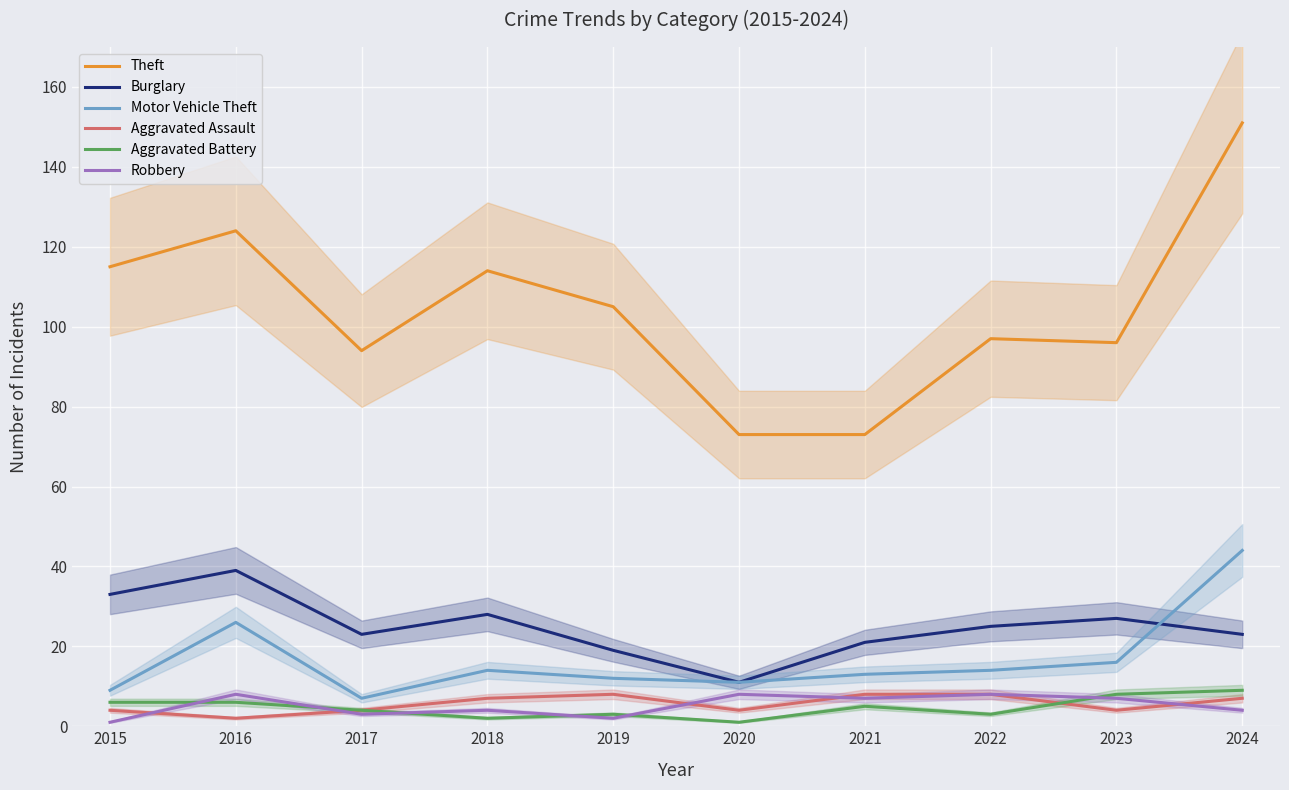

At which category does the chart reach its peak across all series?

2024